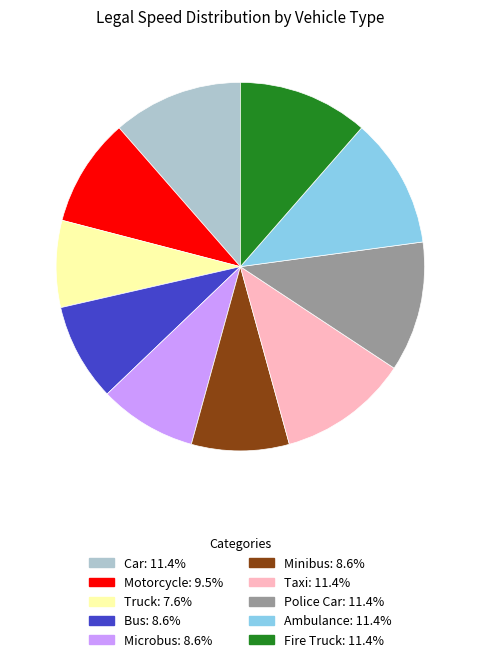

The Fire Truck slice represents 19% of the pie. True or false?

False